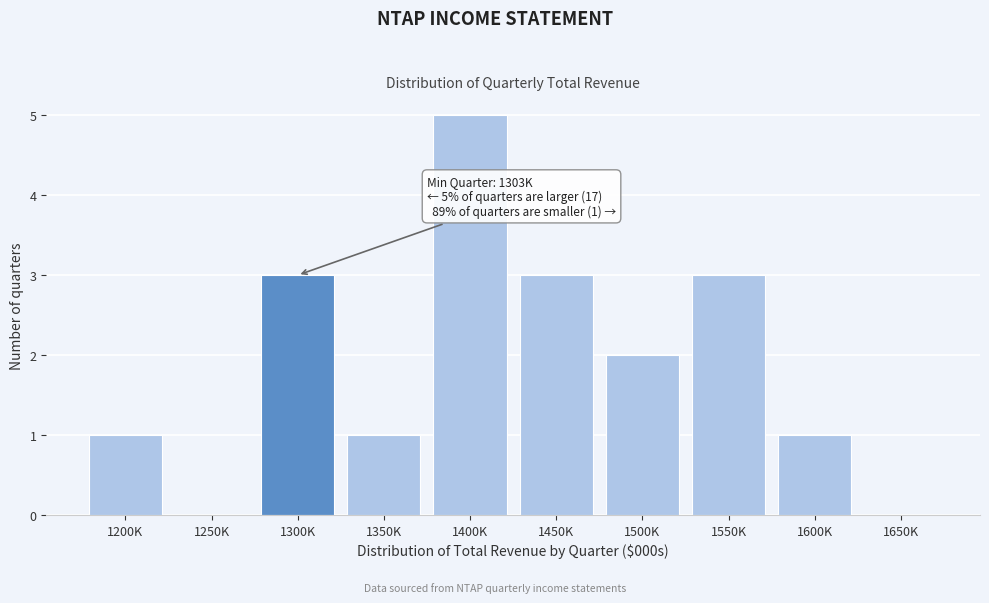

Reading left to right, list all the values displayed in this chart.

1200K=1	1250K=0	1300K=3	1350K=1	1400K=5	1450K=3	1500K=2	1550K=3	1600K=1	1650K=0